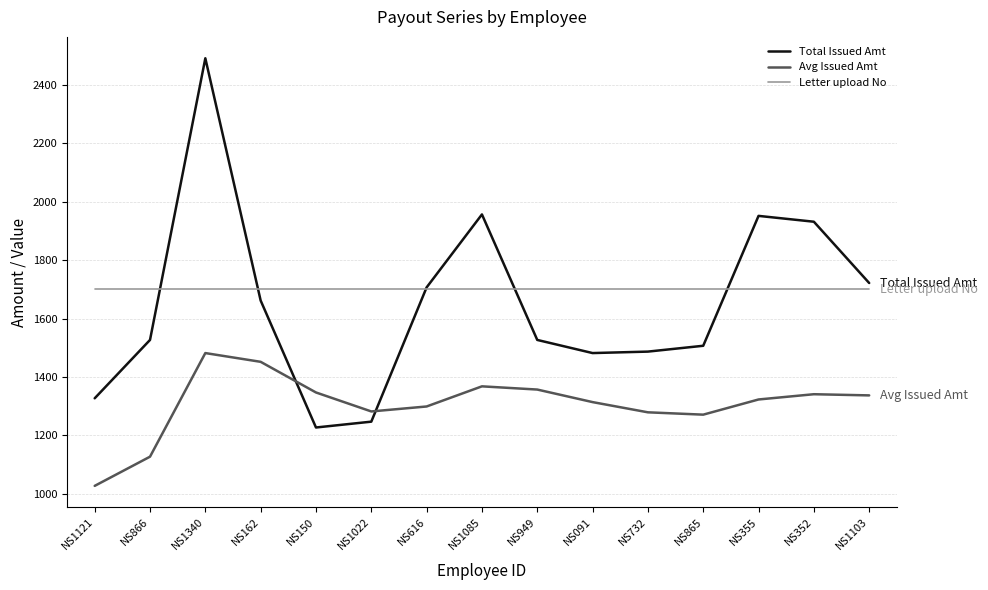

True or false: Avg Issued Amt and Total Issued Amt intersect in this chart.

True